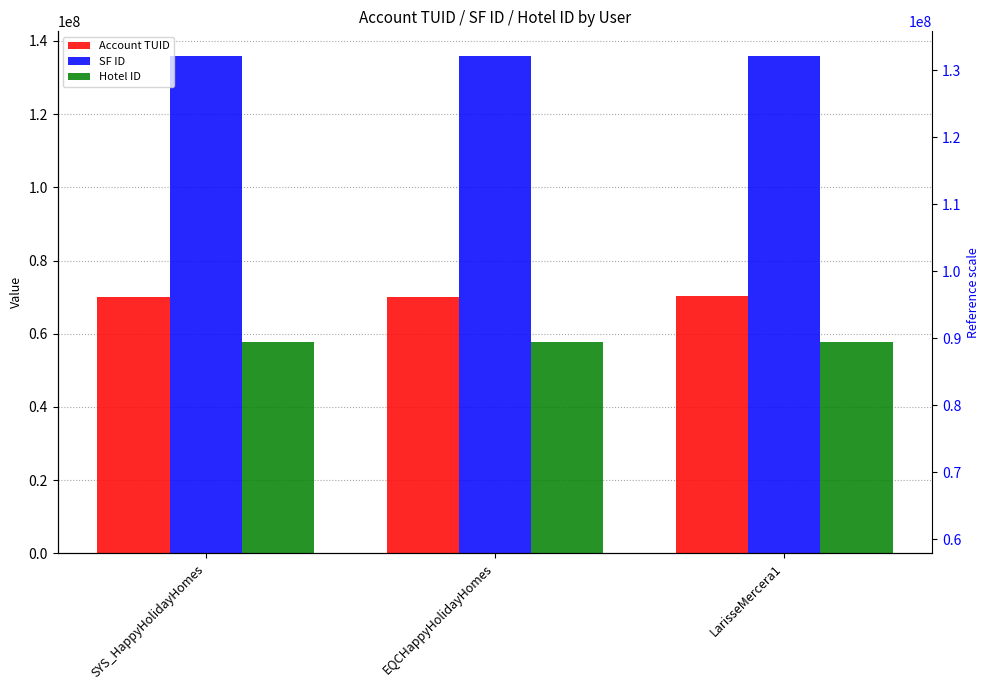

Reading left to right, extract all data points from this chart.

Account TUID: 69900281	69900285	70300563
SF ID: 135801972	135801972	135801972
Hotel ID: 57857292	57857292	57857292